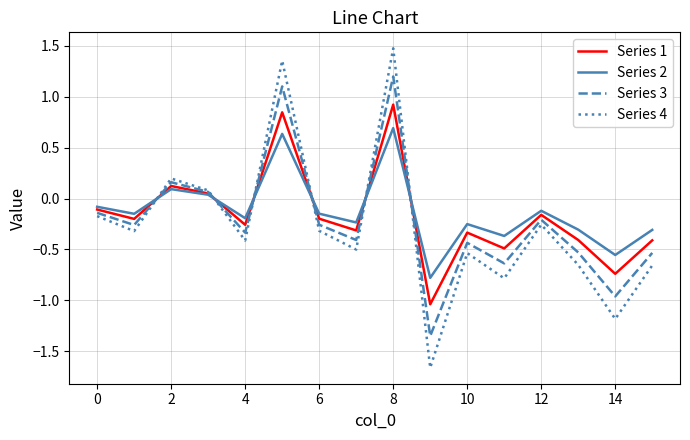

After their last crossing, which series has the higher values: Series 1 or Series 4?

Series 1